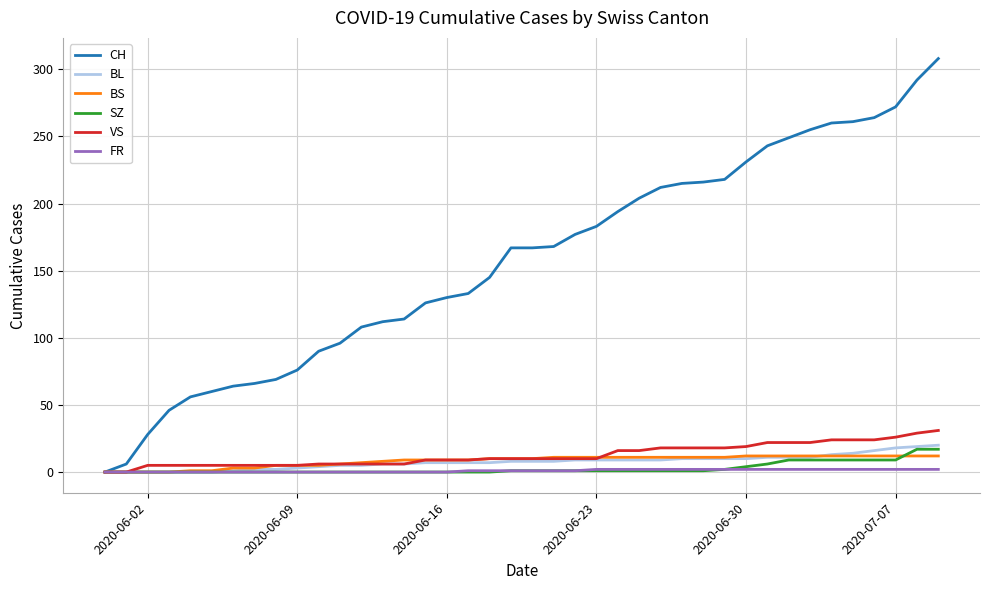

Which series has the widest spread of values?

CH